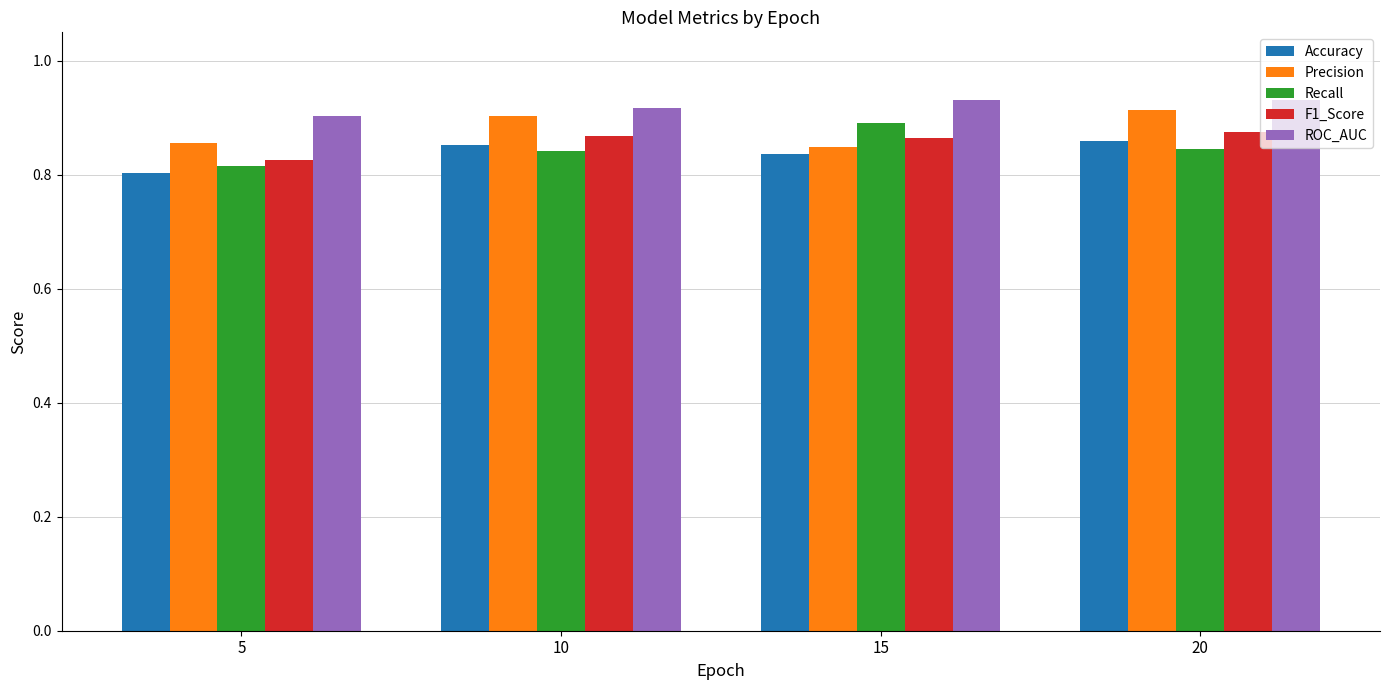

Which series has the widest spread of values?

Recall